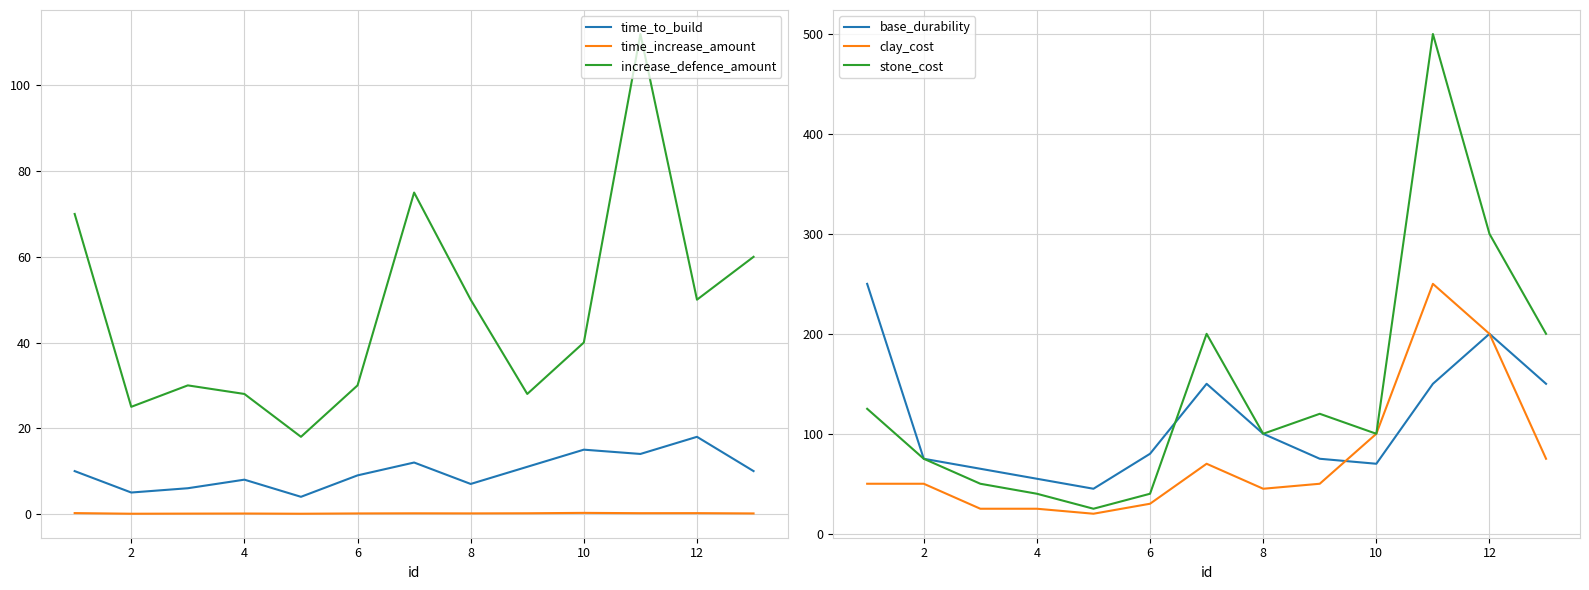

Reading left to right, list all the values displayed in this chart.

time_to_build: 10.0	5.0	6.0	8.0	4.0	9.0	12.0	7.0	11.0	15.0	14.0	18.0	10.0
time_increase_amount: 0.2	0.1	0.1	0.1	0.1	0.1	0.1	0.1	0.2	0.2	0.2	0.2	0.1
increase_defence_amount: 70.0	25.0	30.0	28.0	18.0	30.0	75.0	50.0	28.0	40.0	112.0	50.0	60.0
base_durability: 250.0	75.0	65.0	55.0	45.0	80.0	150.0	100.0	75.0	70.0	150.0	200.0	150.0
clay_cost: 50.0	50.0	25.0	25.0	20.0	30.0	70.0	45.0	50.0	100.0	250.0	200.0	75.0
stone_cost: 125.0	75.0	50.0	40.0	25.0	40.0	200.0	100.0	120.0	100.0	500.0	300.0	200.0